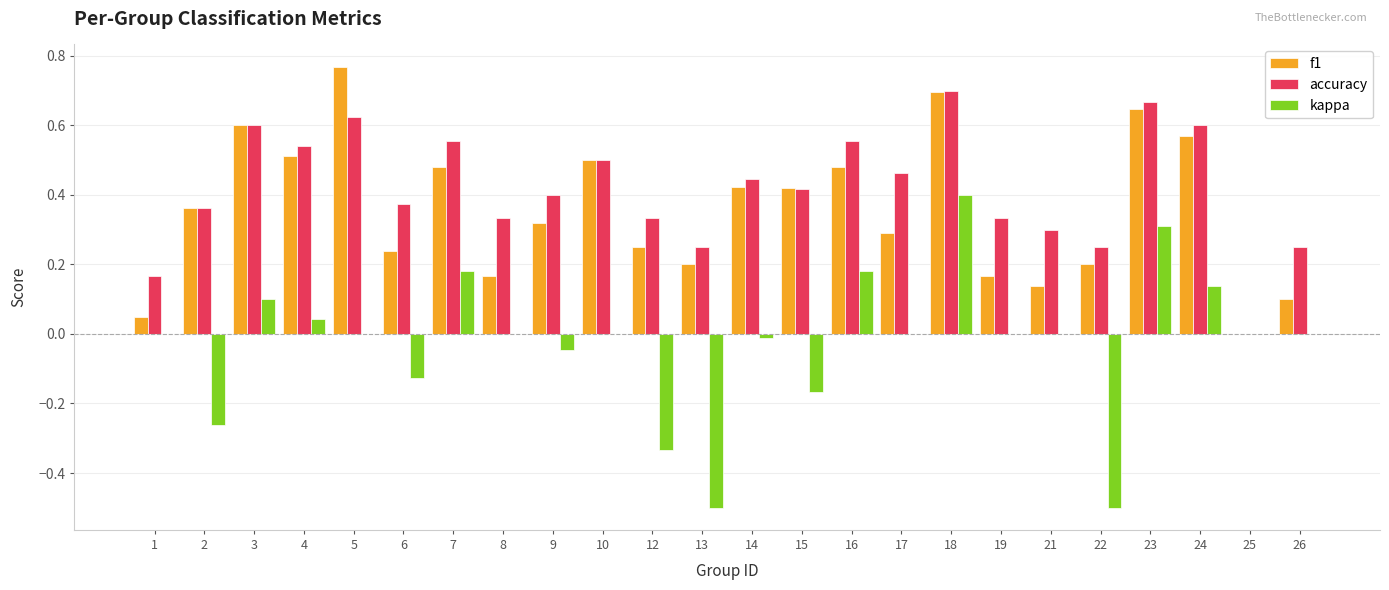

Which series has the widest spread of values?

kappa